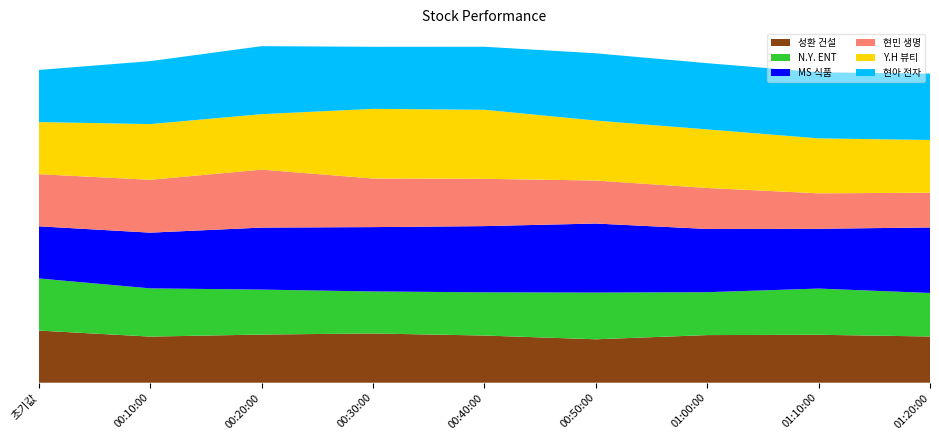

Reading left to right, transcribe all the data shown in this chart.

현민 생명: 초기값=100.0	00:10:00=101.4	00:20:00=111.2	00:30:00=93.3	00:40:00=90.7	00:50:00=82.5	01:00:00=78.6	01:10:00=68.0	01:20:00=66.7
MS 식품: 초기값=100.0	00:10:00=106.9	00:20:00=119.0	00:30:00=123.4	00:40:00=127.0	00:50:00=132.4	01:00:00=121.3	01:10:00=114.7	01:20:00=125.6
Y.H 뷰티: 초기값=100.0	00:10:00=106.8	00:20:00=106.5	00:30:00=133.6	00:40:00=132.4	00:50:00=115.0	01:00:00=112.4	01:10:00=105.4	01:20:00=101.2
N.Y. ENT: 초기값=100.0	00:10:00=92.5	00:20:00=86.2	00:30:00=80.6	00:40:00=82.9	00:50:00=89.6	01:00:00=82.3	01:10:00=88.6	01:20:00=83.5
현아 전자: 초기값=100.0	00:10:00=120.8	00:20:00=130.4	00:30:00=119.1	00:40:00=120.9	00:50:00=129.0	01:00:00=127.0	01:10:00=126.8	01:20:00=127.3
성환 건설: 초기값=100.0	00:10:00=88.5	00:20:00=92.4	00:30:00=94.5	00:40:00=90.5	00:50:00=83.3	01:00:00=91.3	01:10:00=92.0	01:20:00=88.7